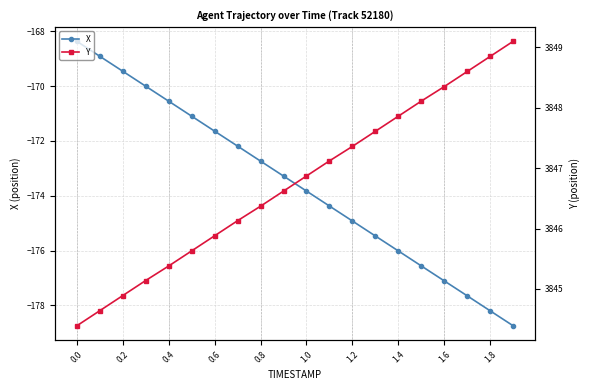

What is the maximum value for X?

-168.4